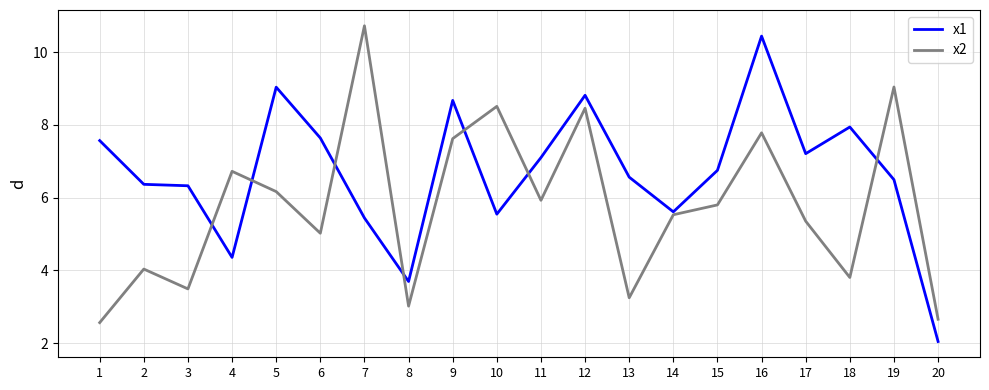

What is the highest value of the x1 series?

10.4